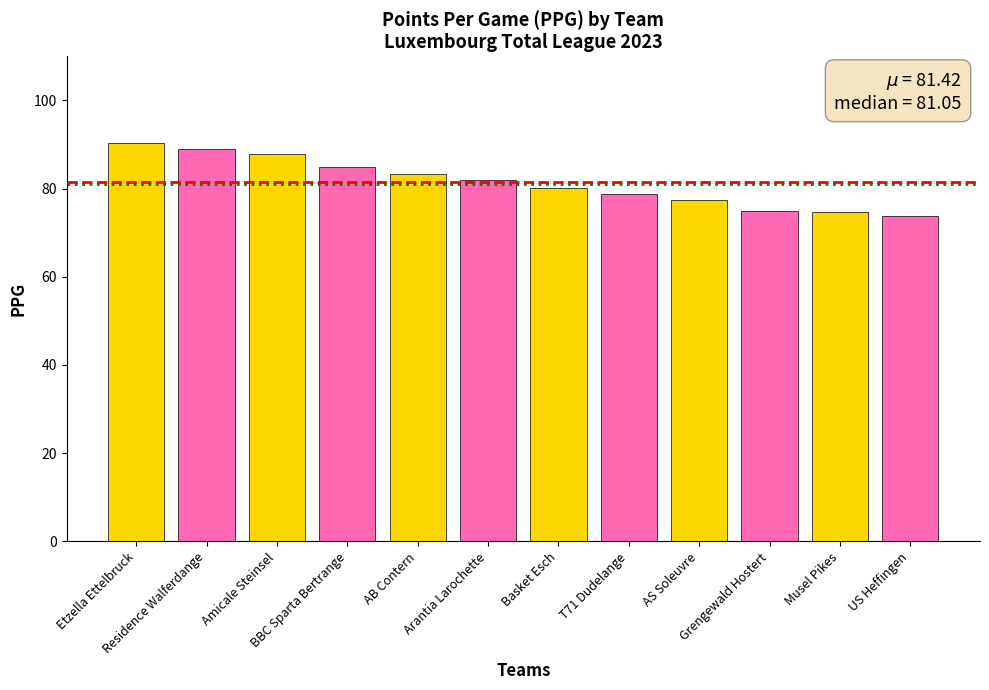

Is it true that the value at US Heffingen is 73.8?

True